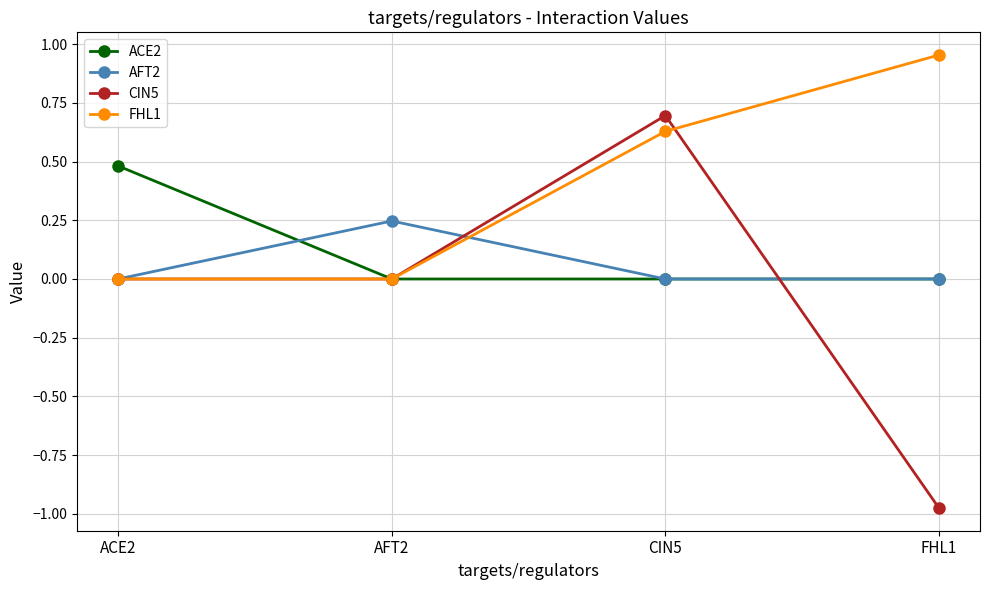

At which category is the sum across all series the highest?

CIN5